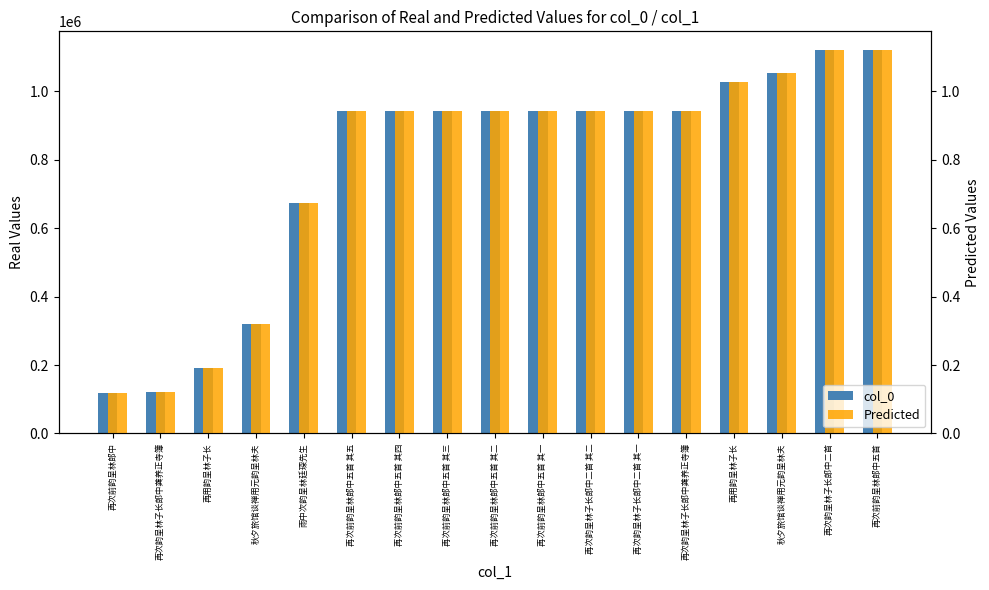

Which series has the largest total across all categories?

col_0